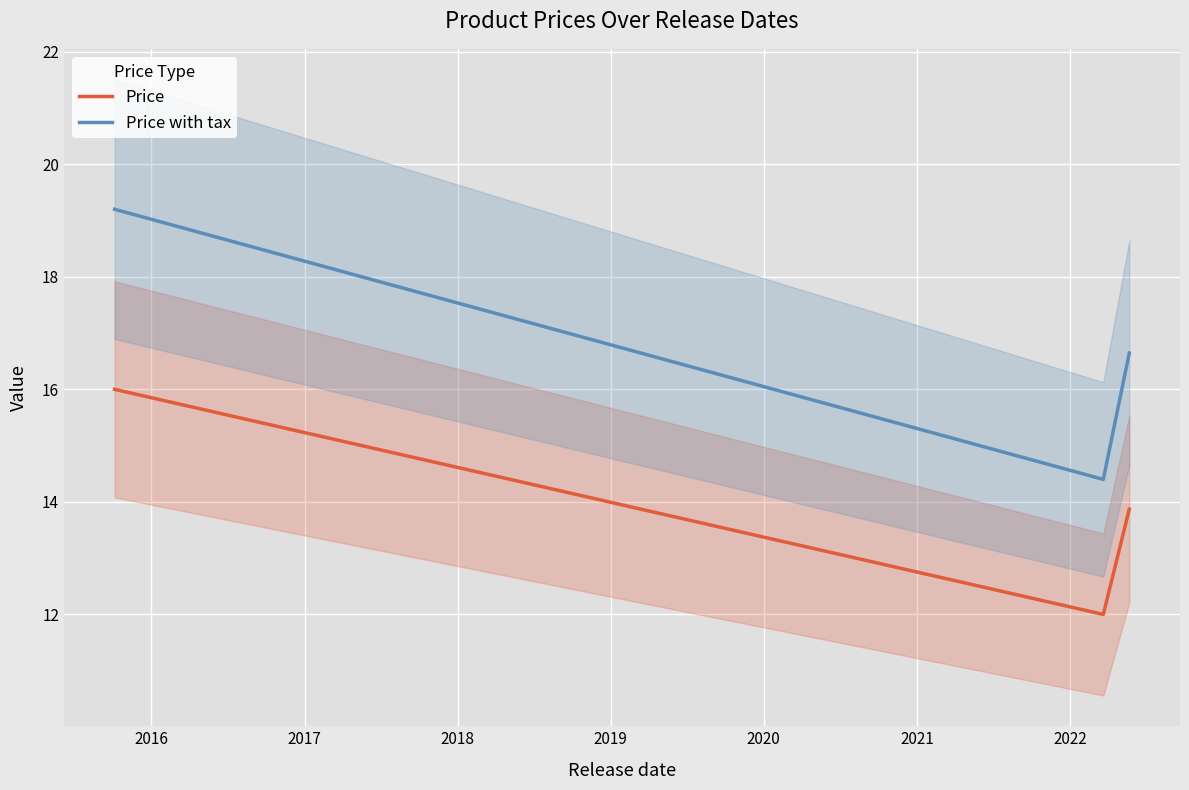

What is the greatest value displayed?

19.2